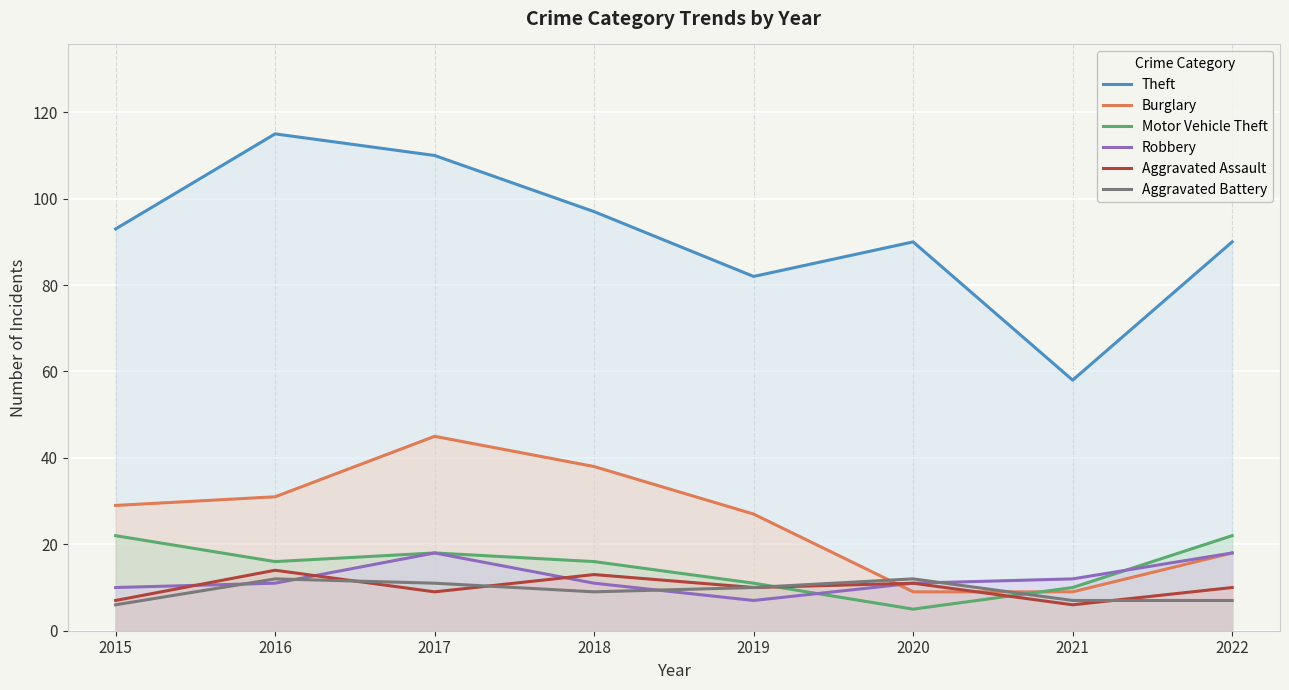

What is the value of the Motor Vehicle Theft point at the 4th from the left?

16